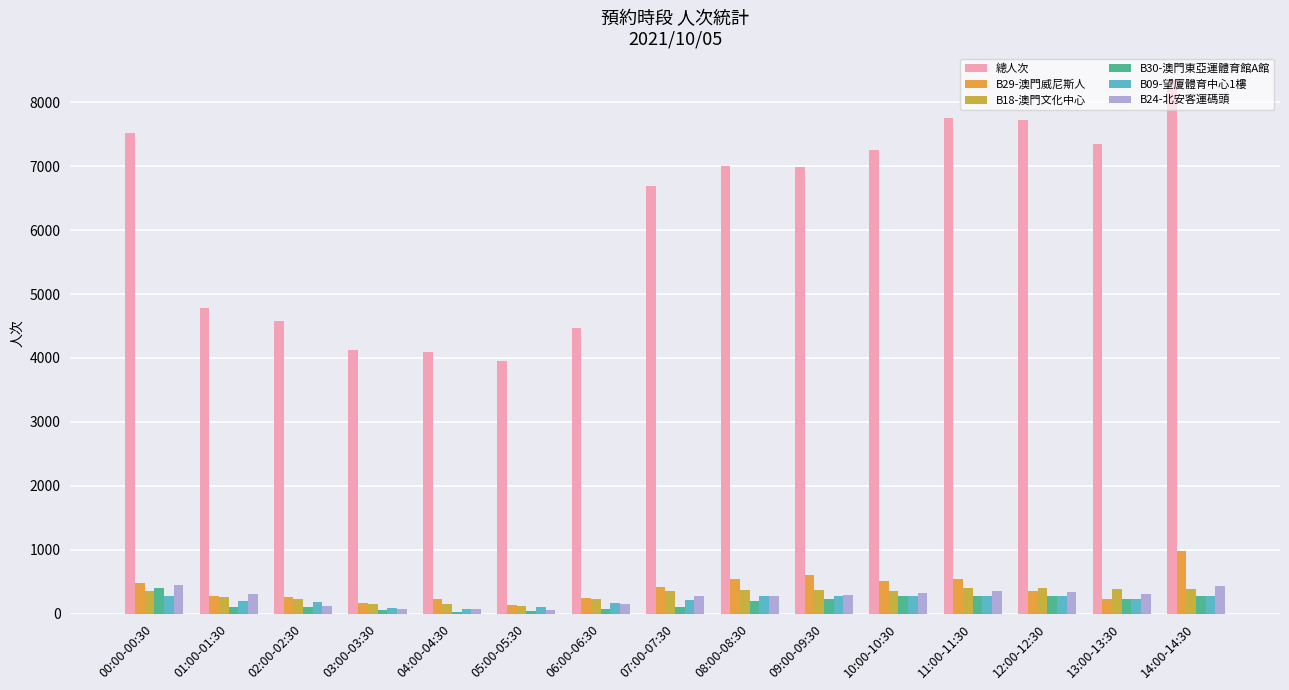

What is the average value of the B24-北安客運碼頭 series?

257